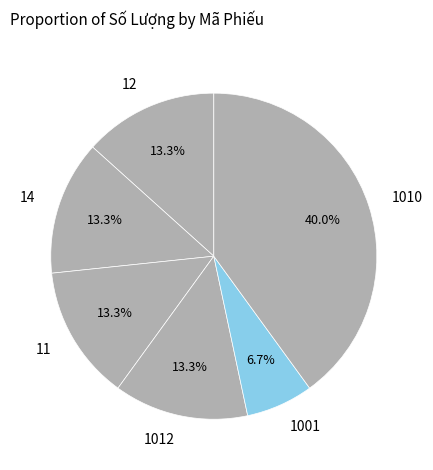

To the nearest percent, what is the difference between the largest and smallest slice percentages?

33%